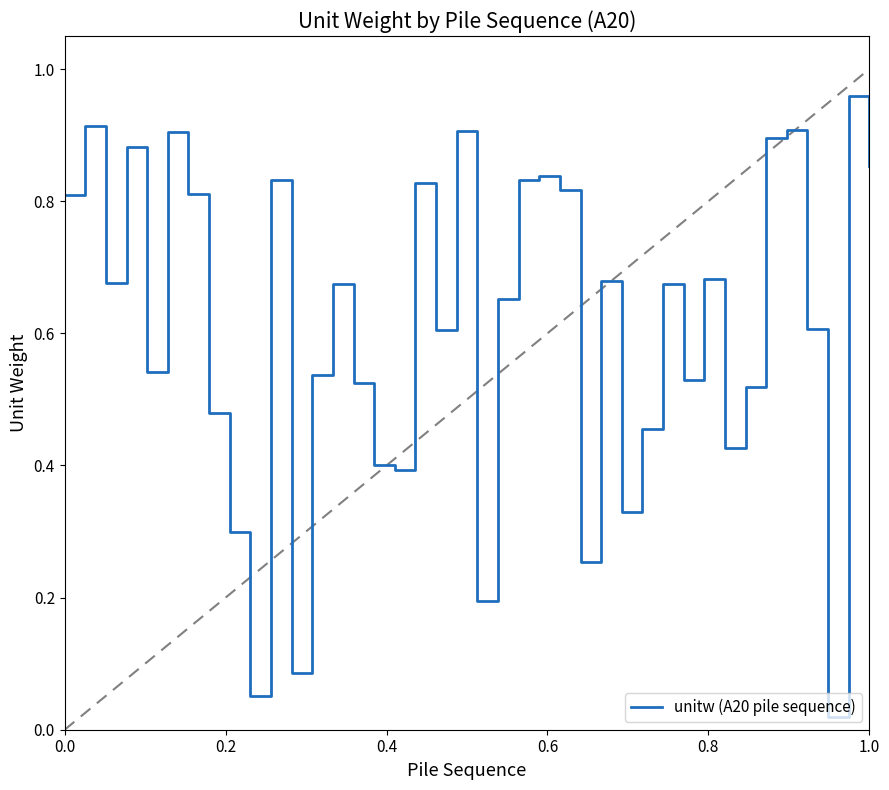

Does the chart have visible grid lines?

No